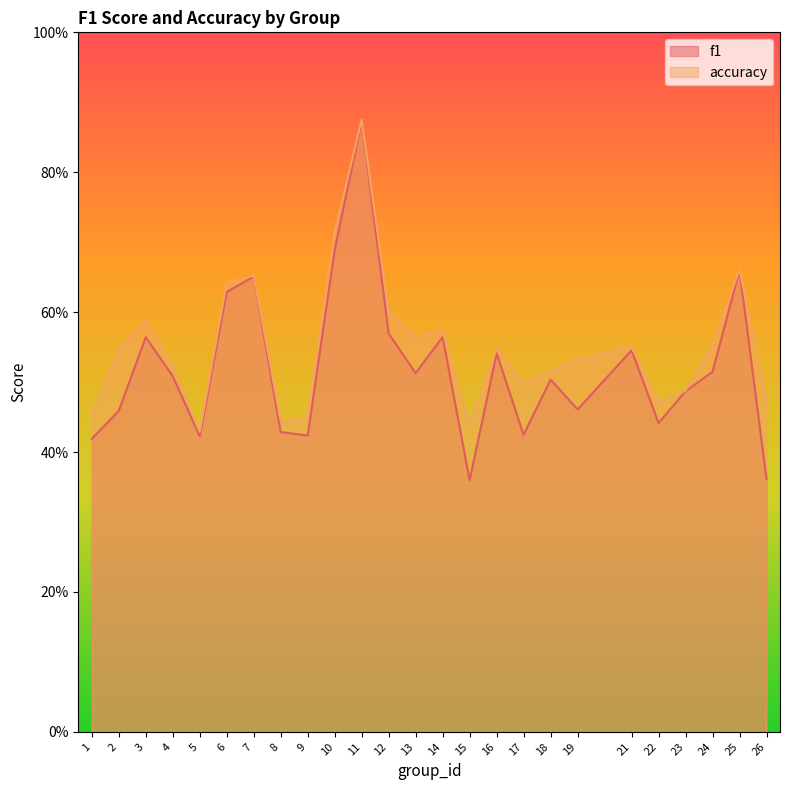

Which label corresponds to the smallest value in the chart?

15